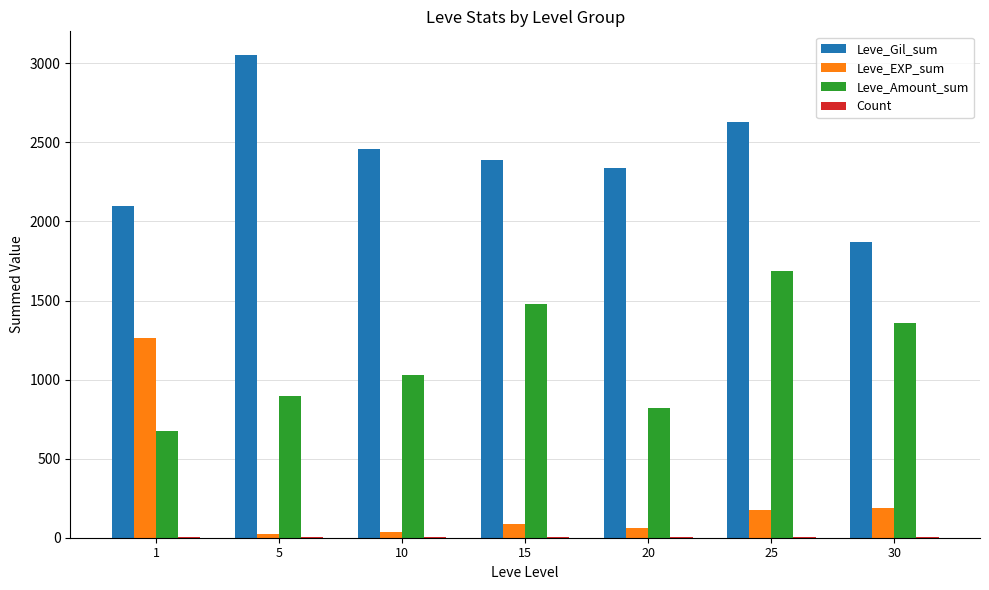

How many categories are shown in the chart?

7